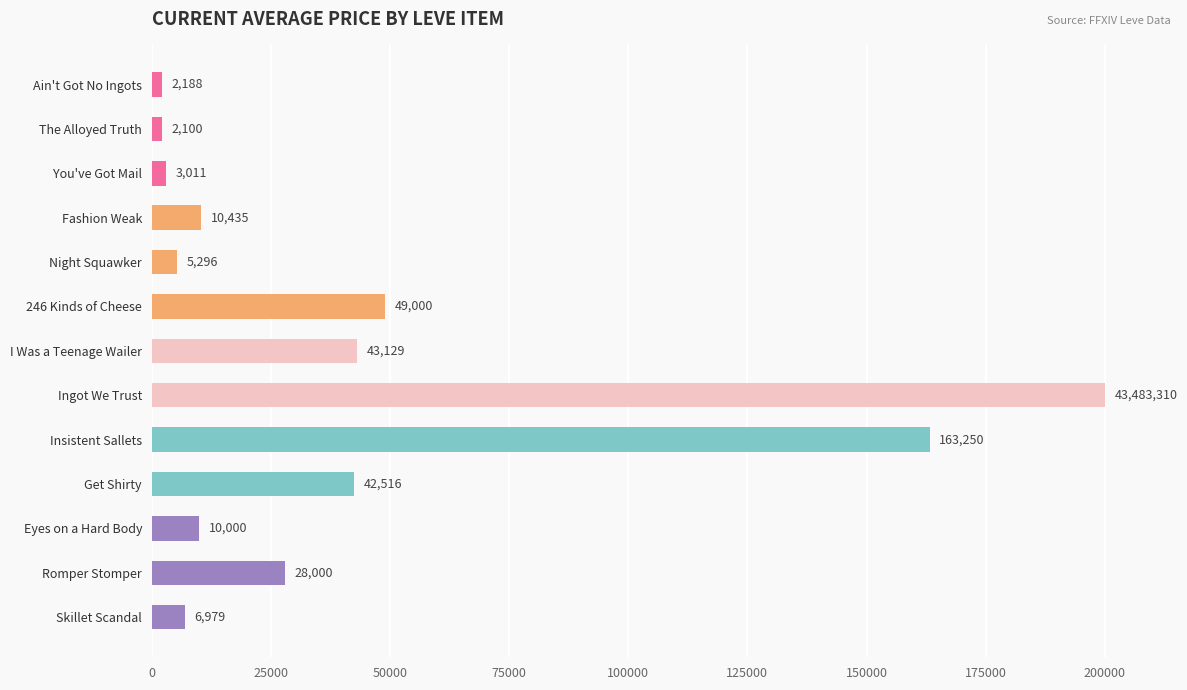

Which has a higher value, I Was a Teenage Wailer or You've Got Mail?

I Was a Teenage Wailer